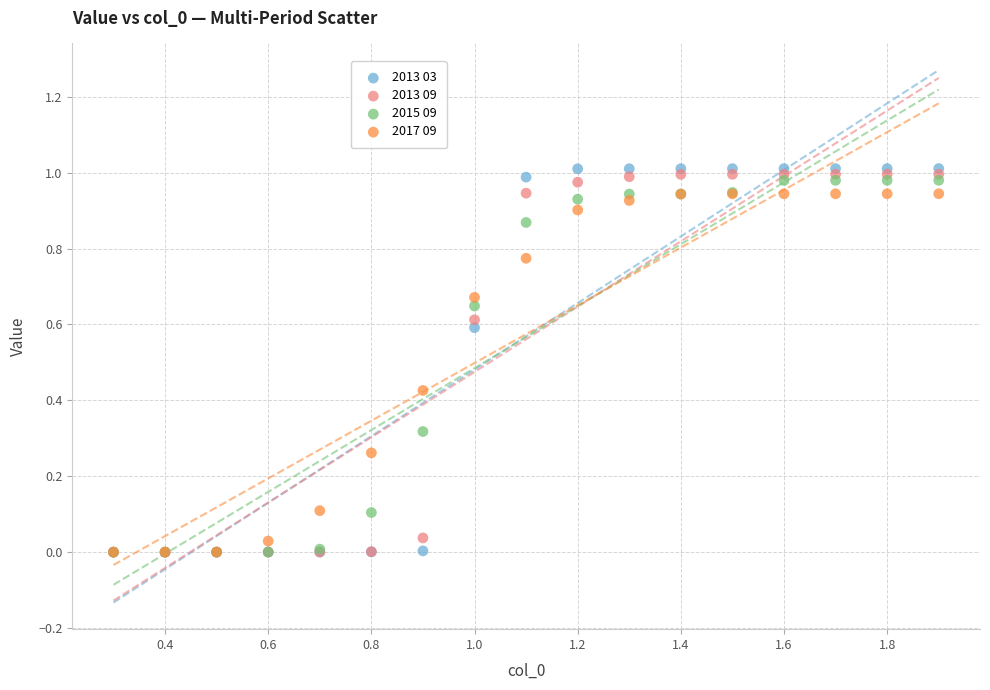

What are all the series names shown in the legend?

2013 03, 2013 09, 2015 09, 2017 09